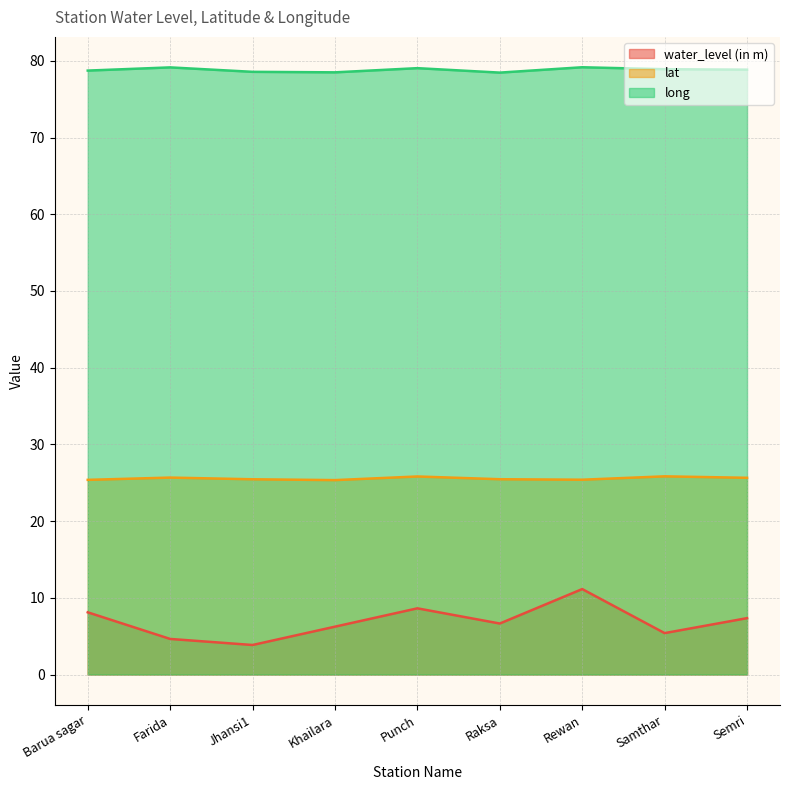

Which series changed the most between Farida and Samthar?

water_level (in m)